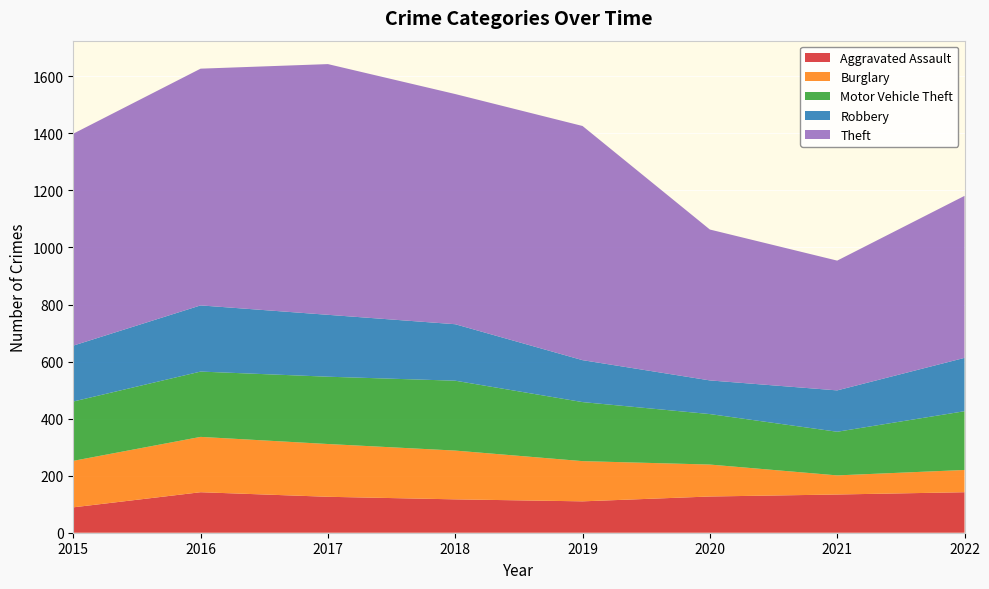

Reading left to right, list all the values displayed in this chart.

Aggravated Assault: 89	142	126	117	110	127	134	142
Burglary: 163	194	185	171	141	112	67	78
Motor Vehicle Theft: 208	229	236	245	207	177	153	206
Robbery: 196	232	217	198	147	118	145	187
Theft: 743	830	879	807	821	529	455	568